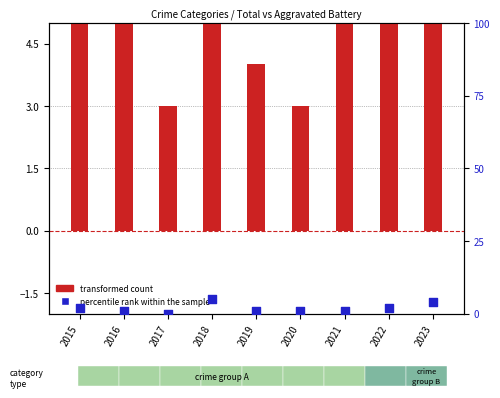

Which has a higher value, 2019 or 2023?

2023